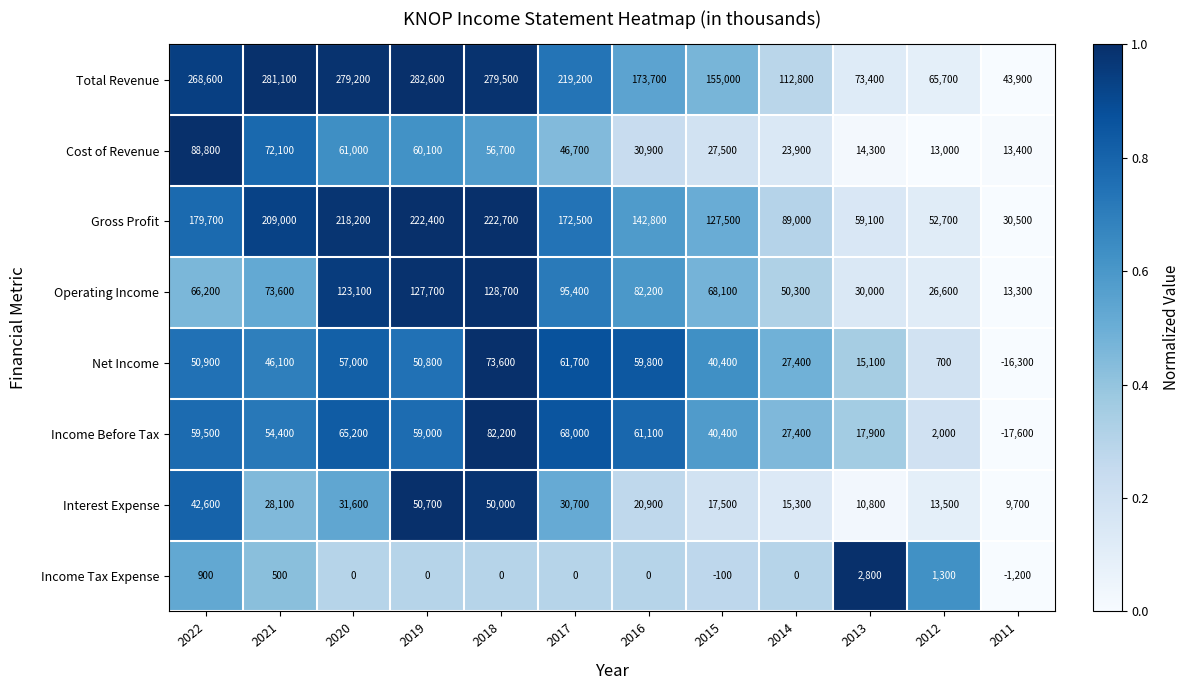

What is the difference between the Operating Income values at 2019 and 2017?

32300